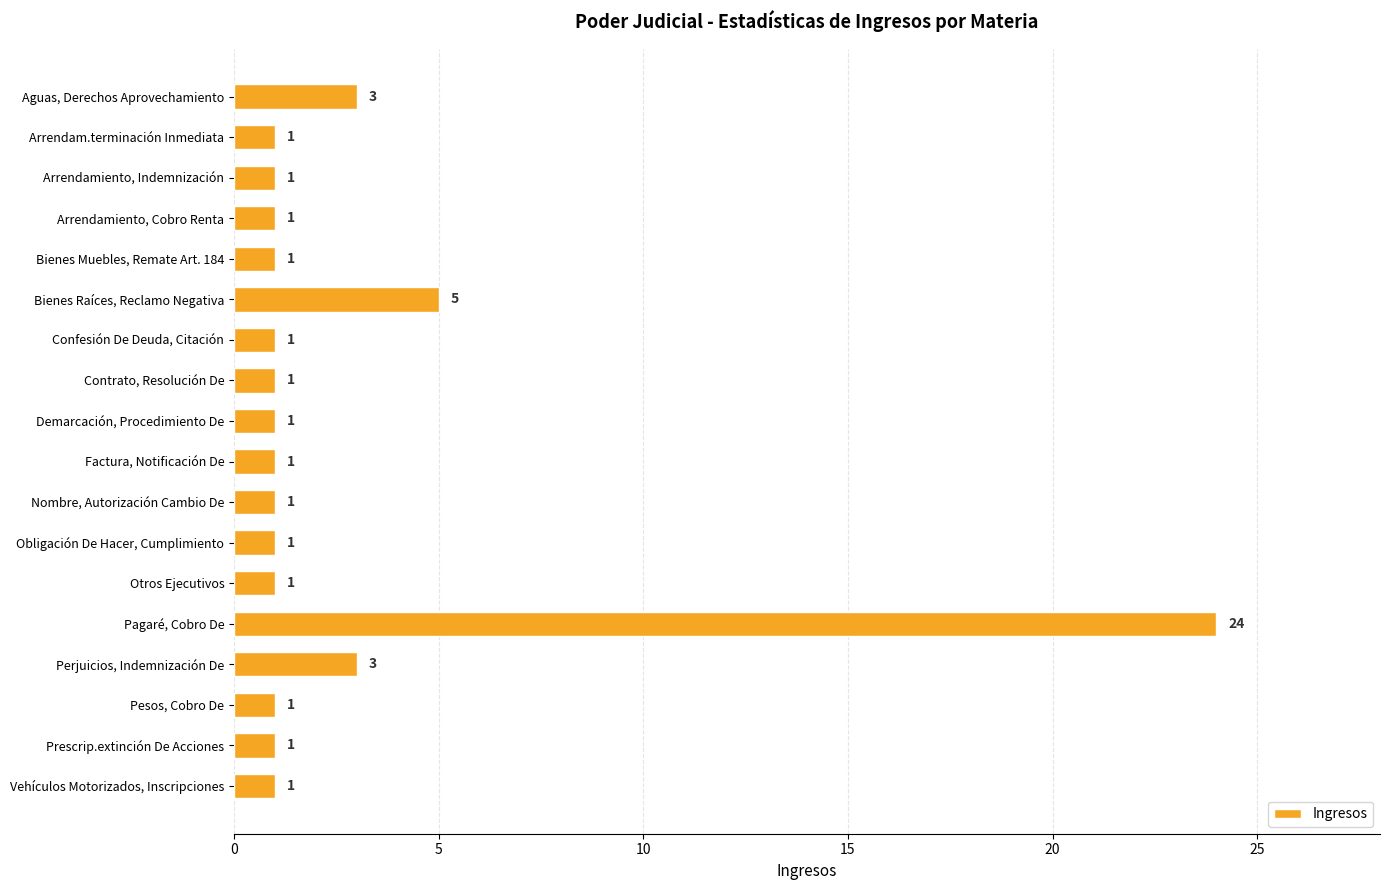

What is the difference between the maximum and second lowest values?

23